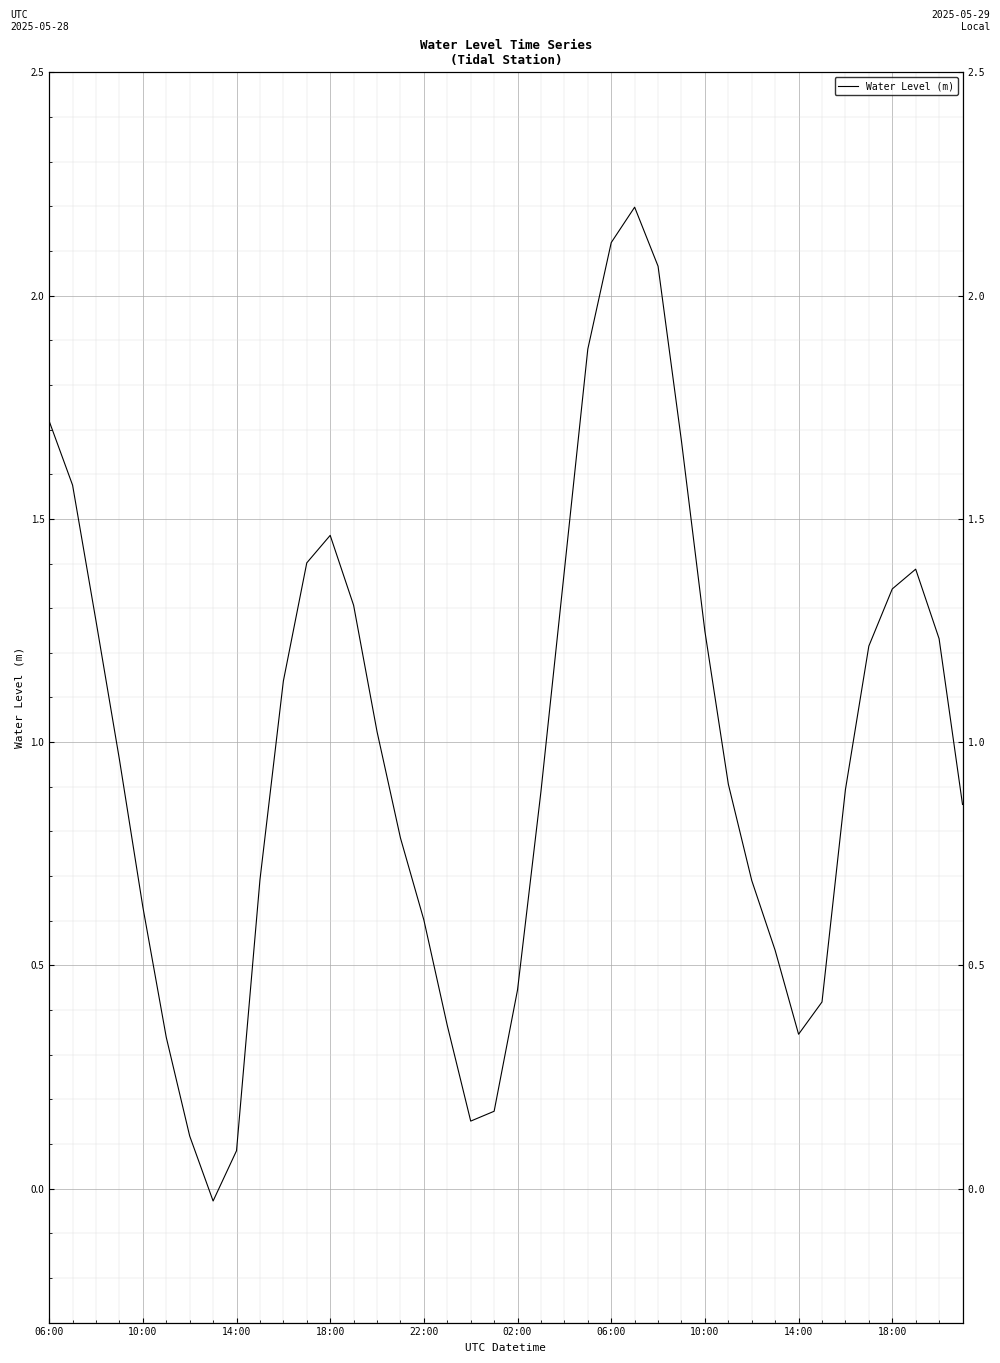

The chart shows a value of 1.7 at 27. True or false?

True